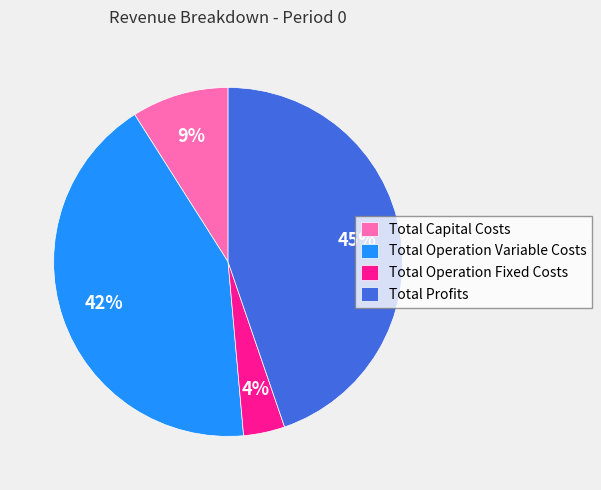

To the nearest percent, what is the difference between the largest and smallest slice percentages?

41%